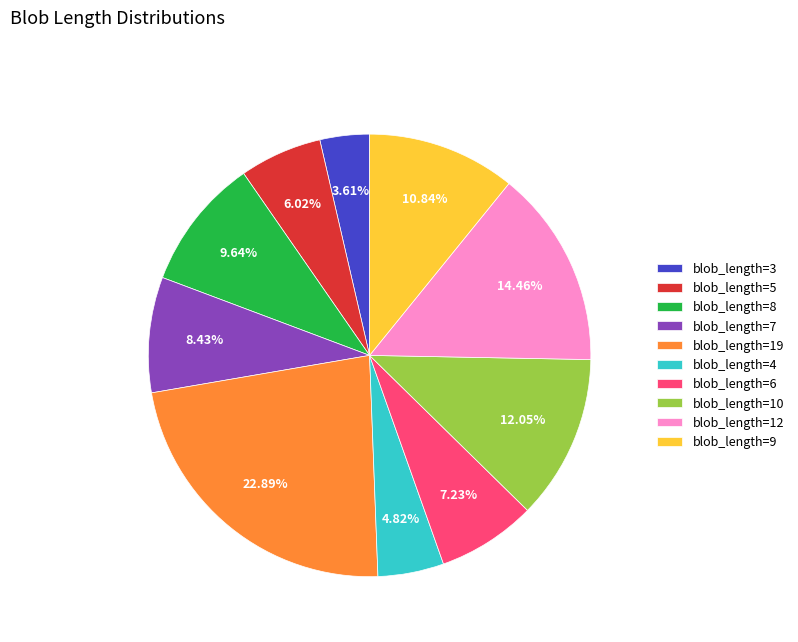

Is there a majority slice in this chart?

No